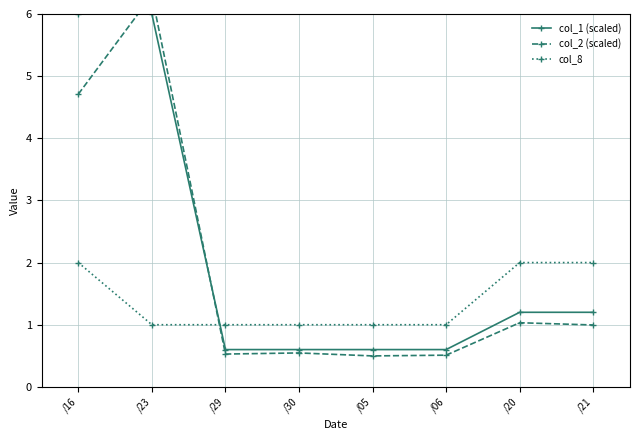

What is the sum of the col_1 (scaled) values at /29 and /06?

1.2